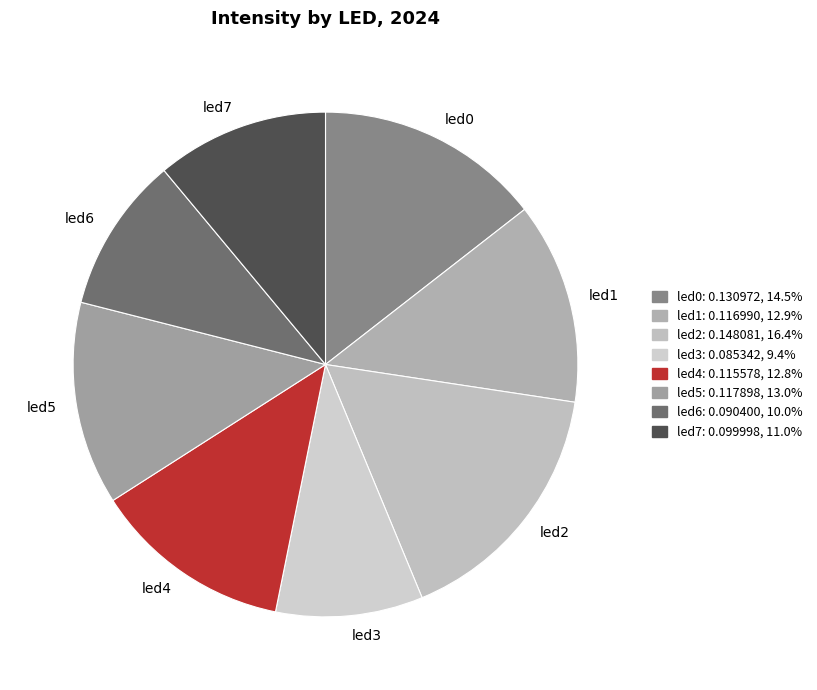

Which category has the smallest portion of the pie?

led3